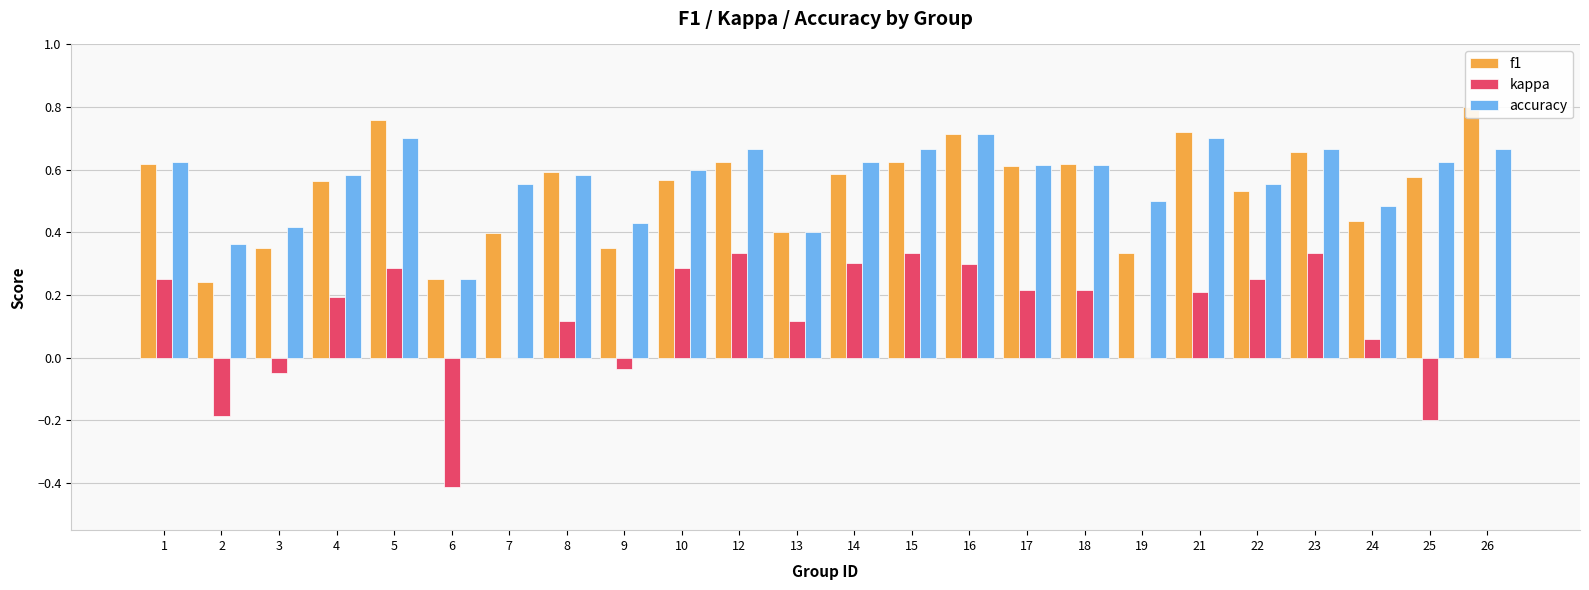

Which series has the widest spread of values?

kappa